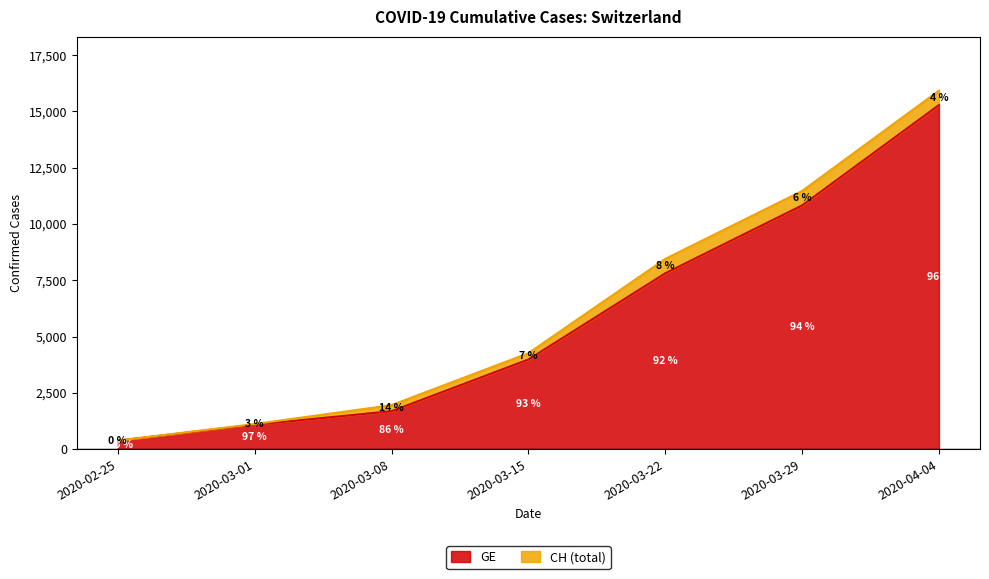

What is the label of the 4th point from the right?

2020-03-15